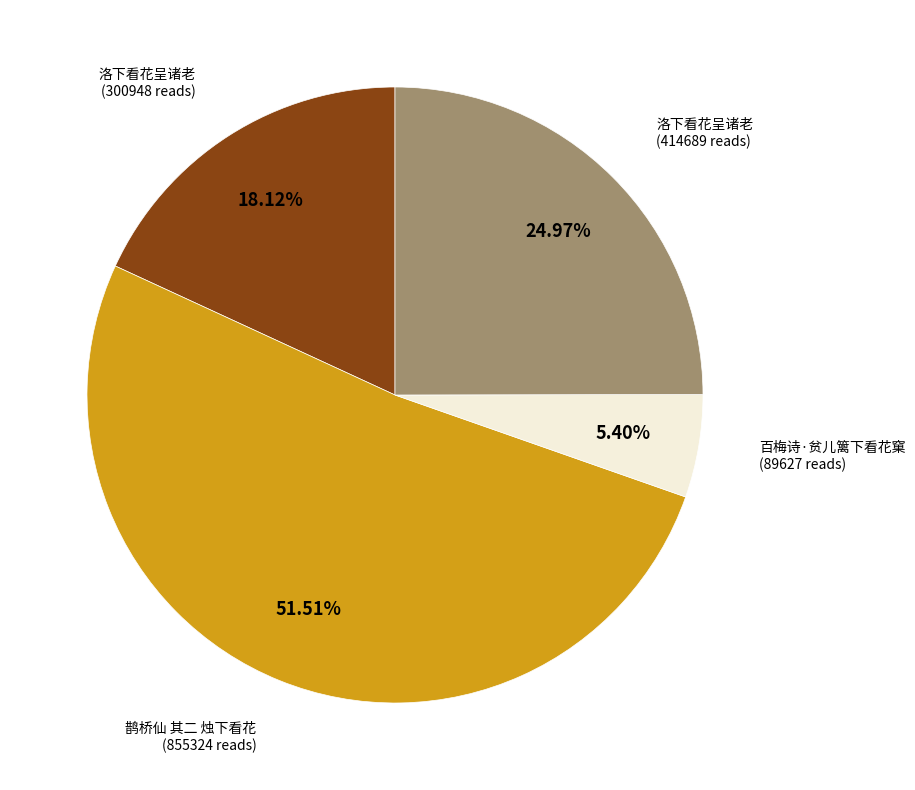

Does any single category account for the majority?

Yes